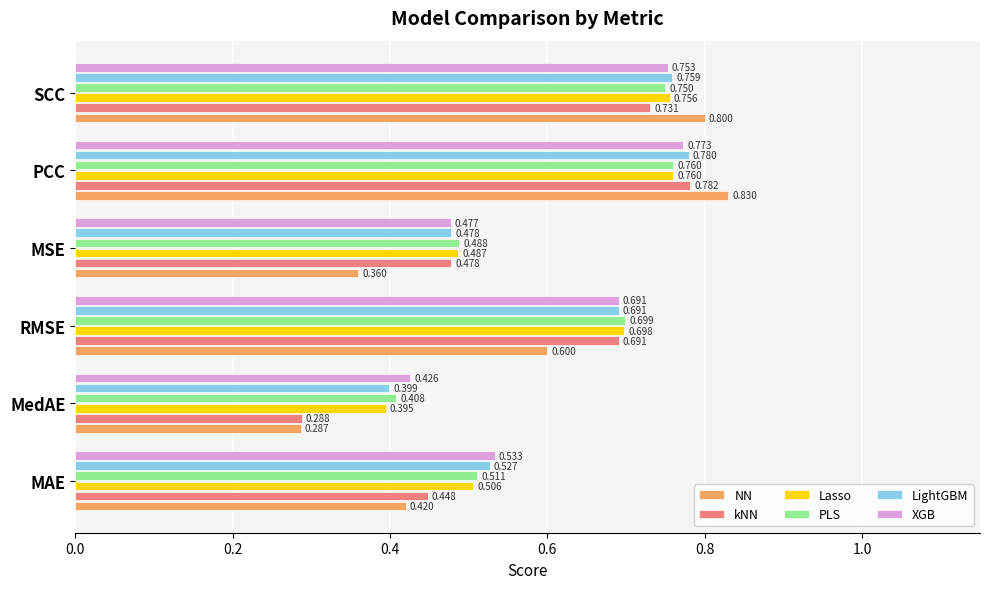

List the labels in order of LightGBM value, smallest first.

MedAE, MSE, MAE, RMSE, SCC, PCC